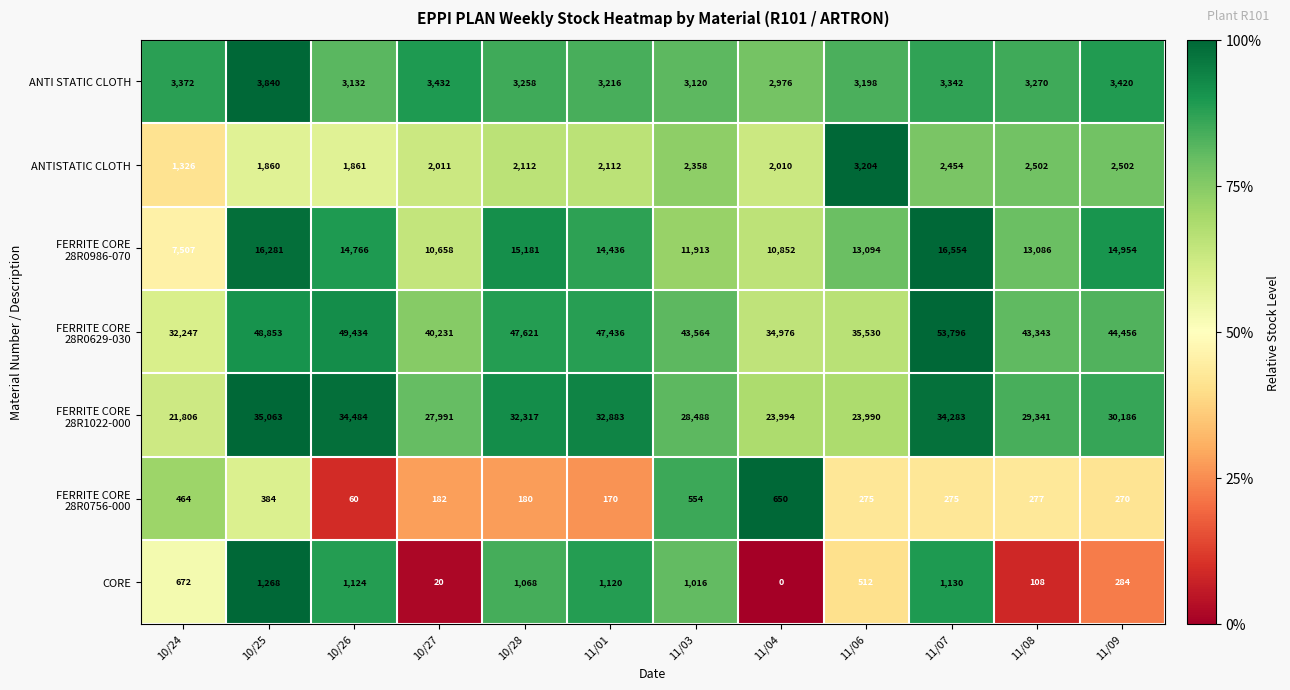

What is the total value across all series at 11/07?

111834